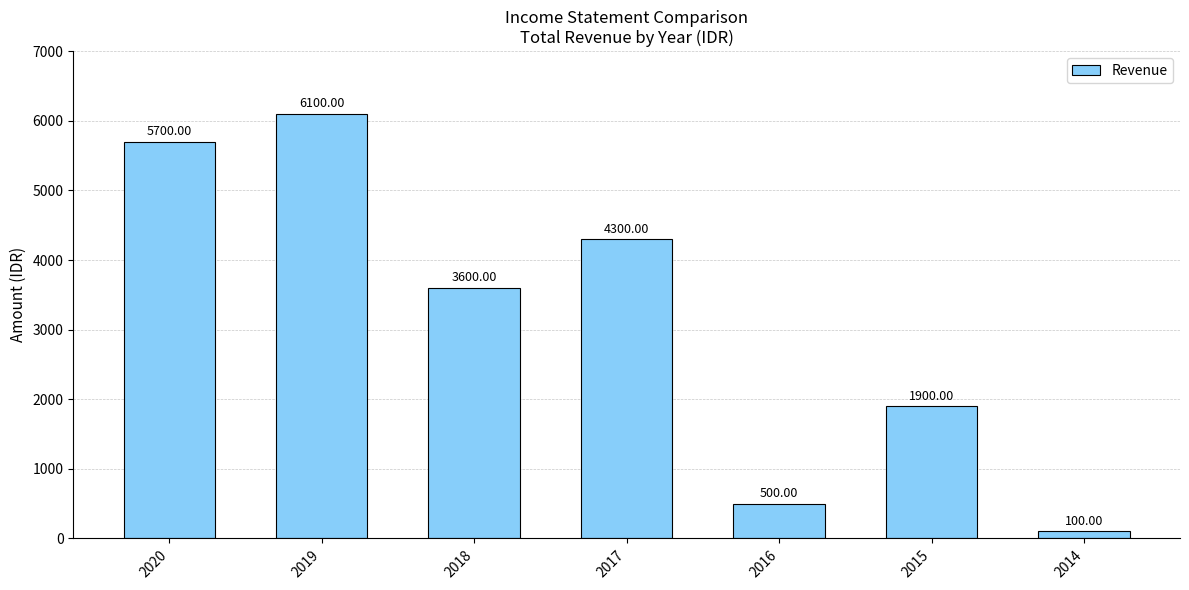

How many values are below 3600?

3